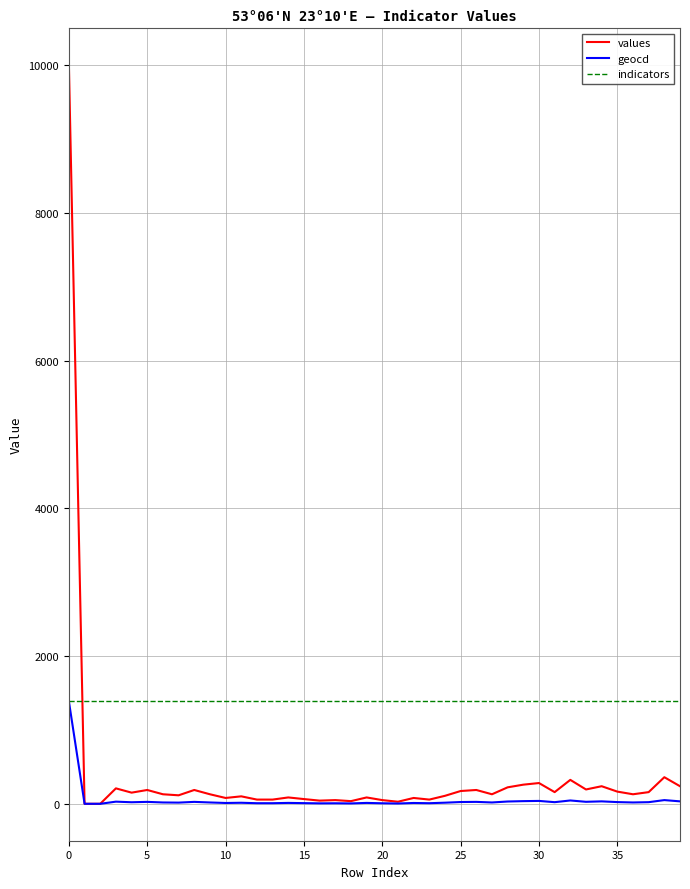

What is the maximum value shown in the chart?

10000